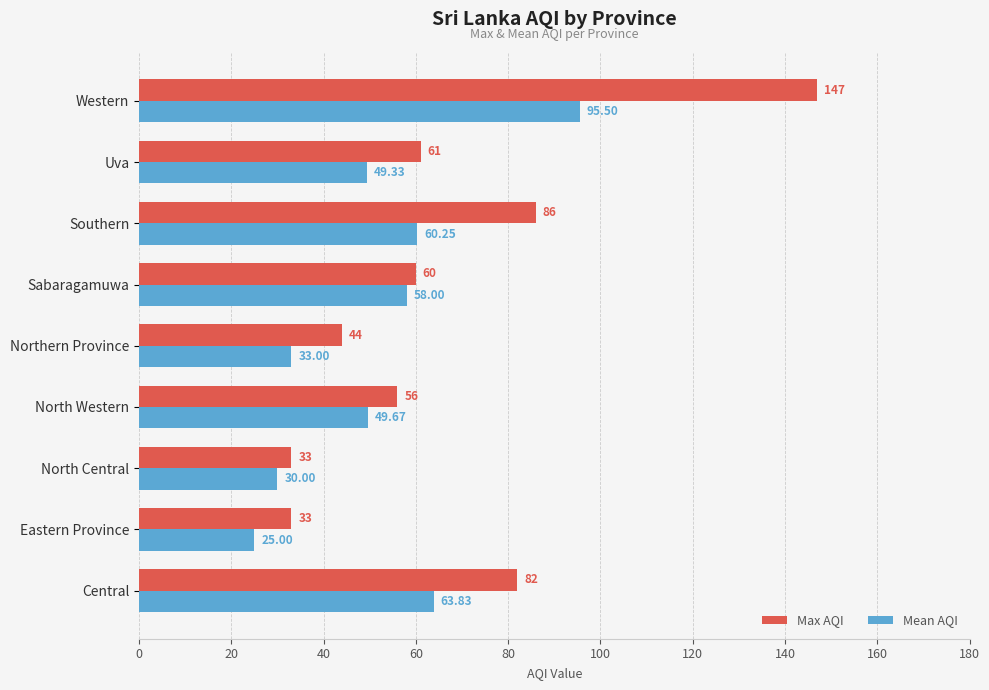

Where is Max AQI nearest to the value 90?

Southern